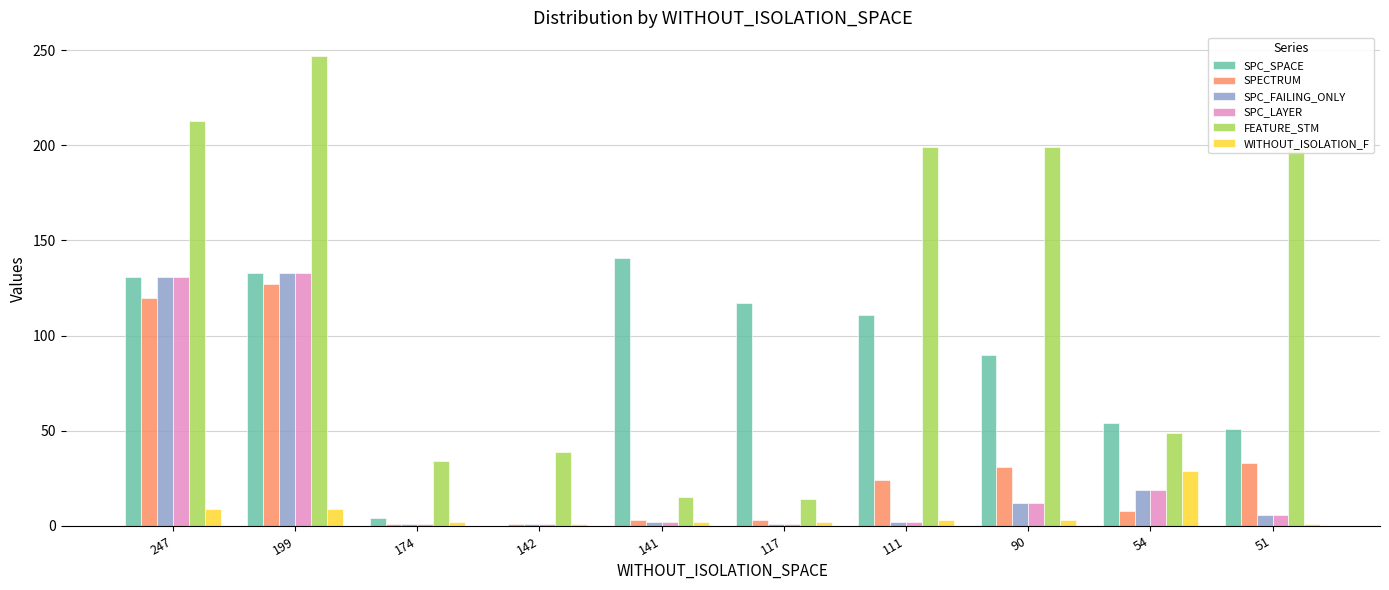

What is the maximum value for SPC_LAYER?

133